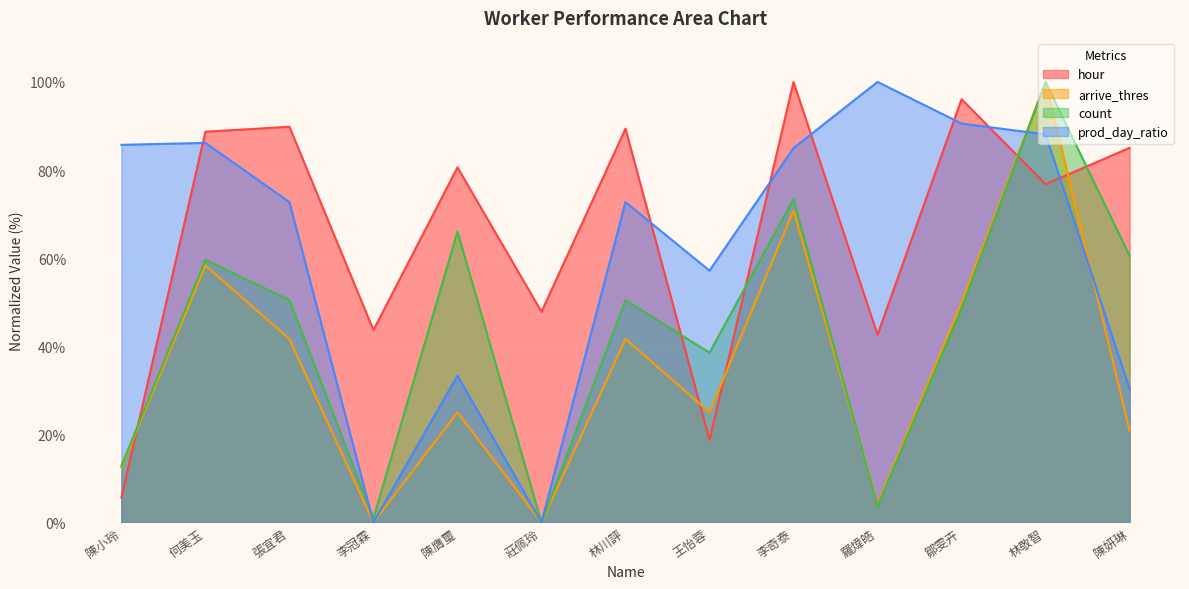

What is the label of the 13th point from the right?

陳小玲